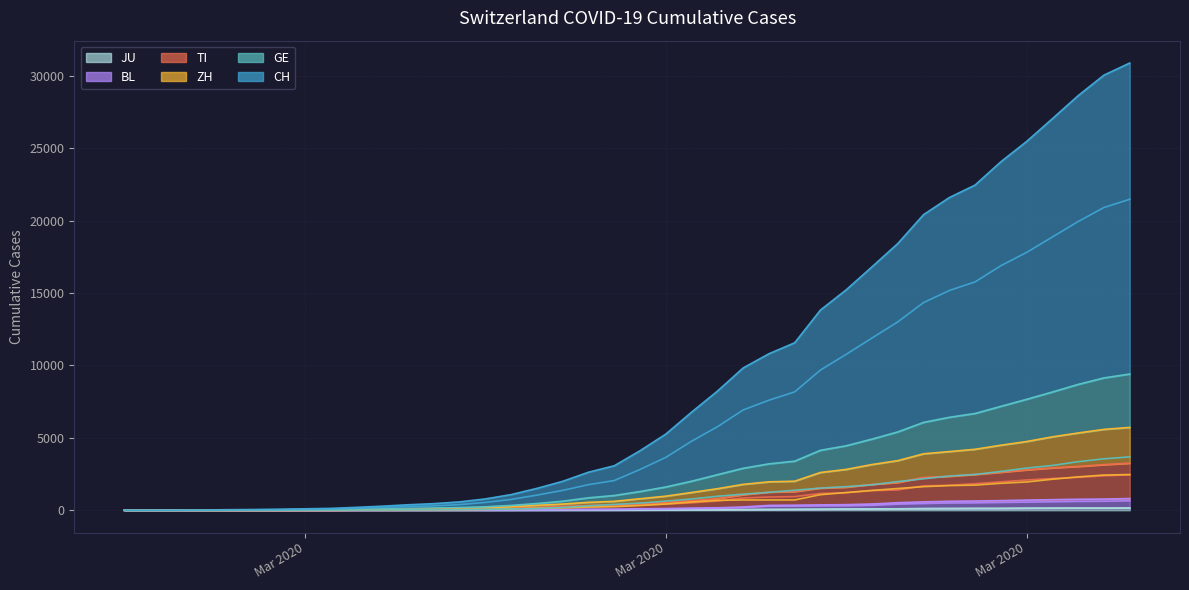

How many data points in CH (individual) are less than 2817?

20